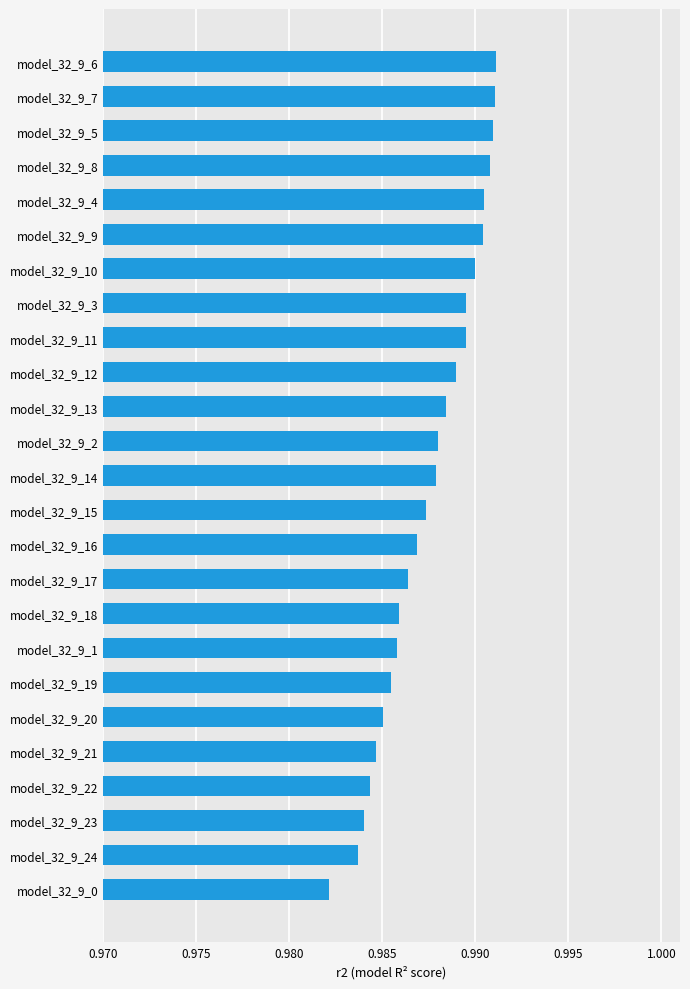

True or false: the data shows 1.4 at model_32_9_10.

False